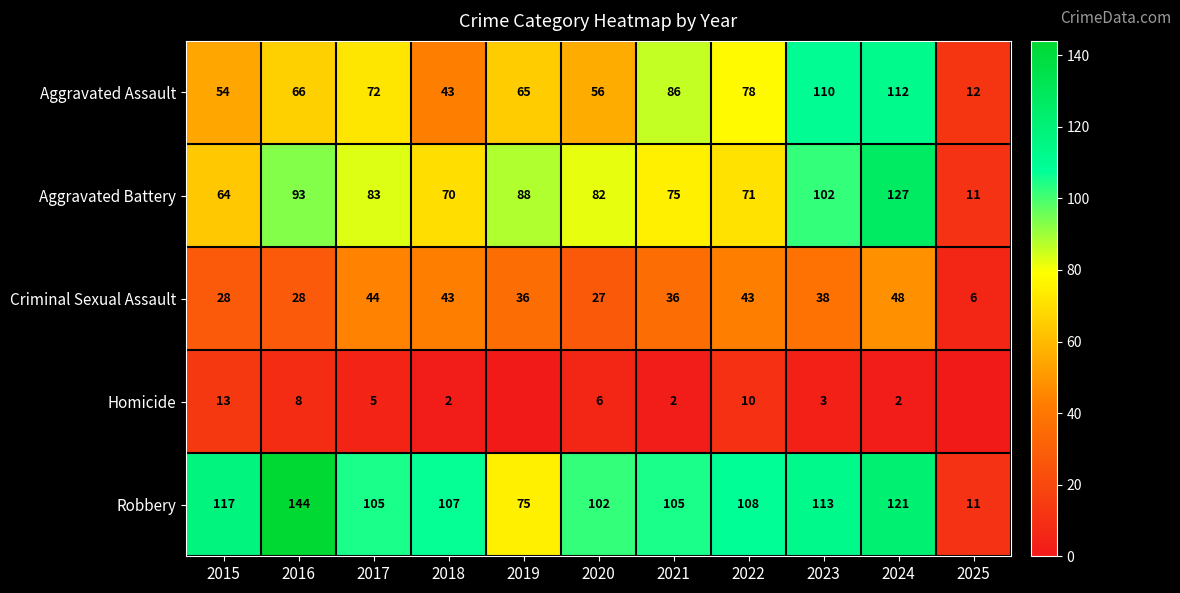

What is the sum of the Robbery values at 2015 and 2016?

261